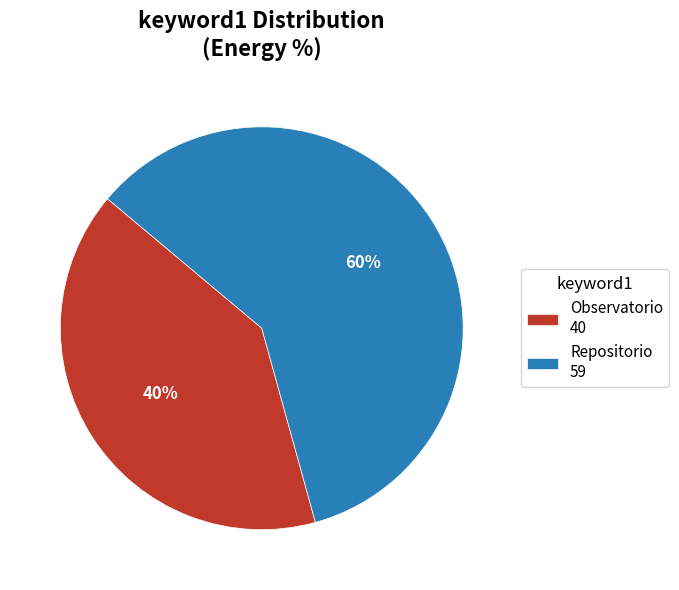

What percentage is the Repositorio 59 slice, to the nearest percent?

60%